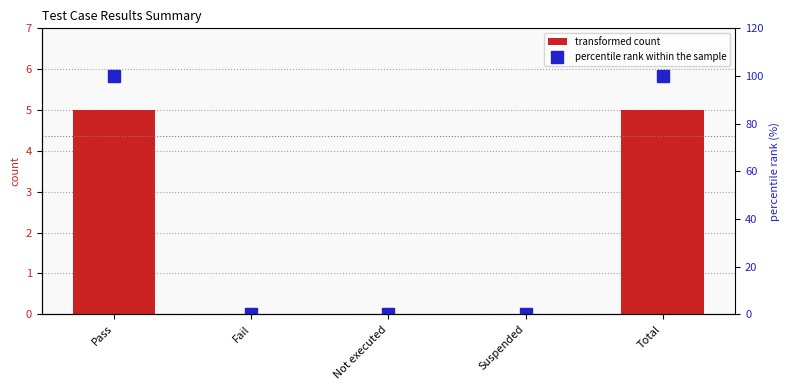

At Suspended, list the series in order from largest to smallest.

transformed count, percentile rank within the sample